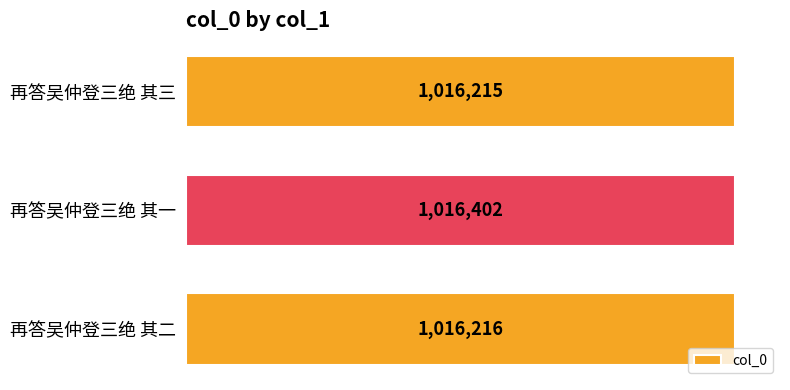

Which category has the highest value across all series?

再答吴仲登三绝 其一